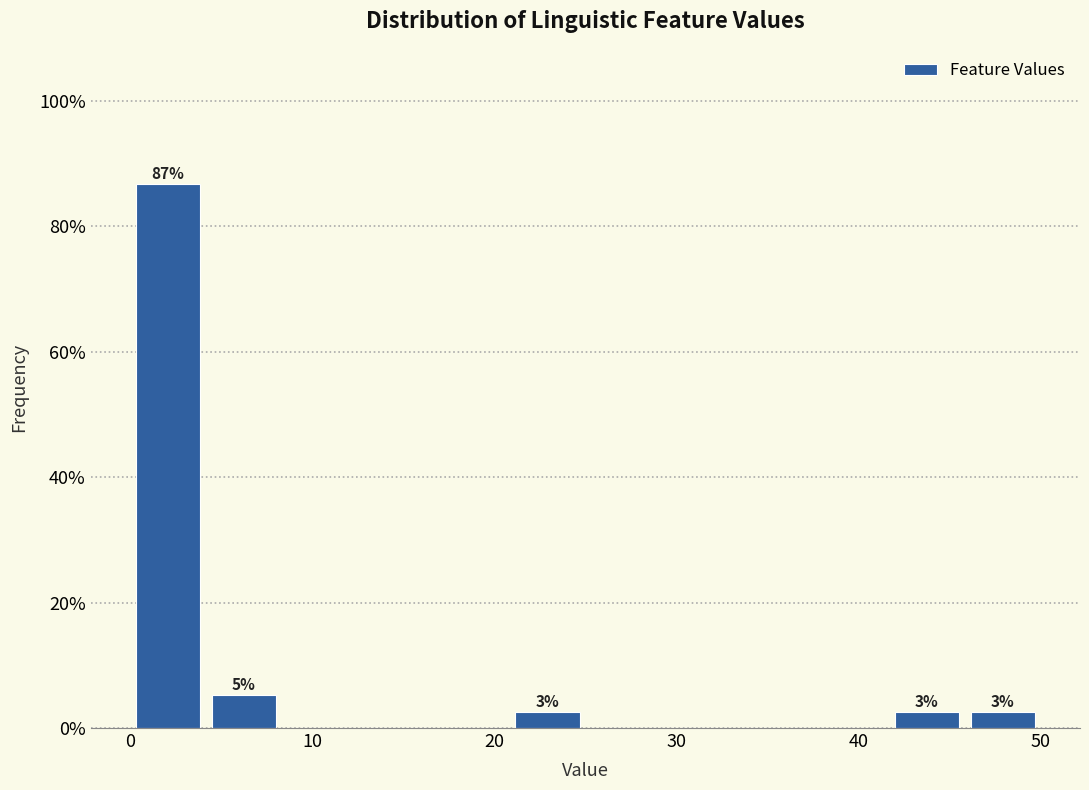

Over which range of the x-axis is the bar tallest?

0 to 4